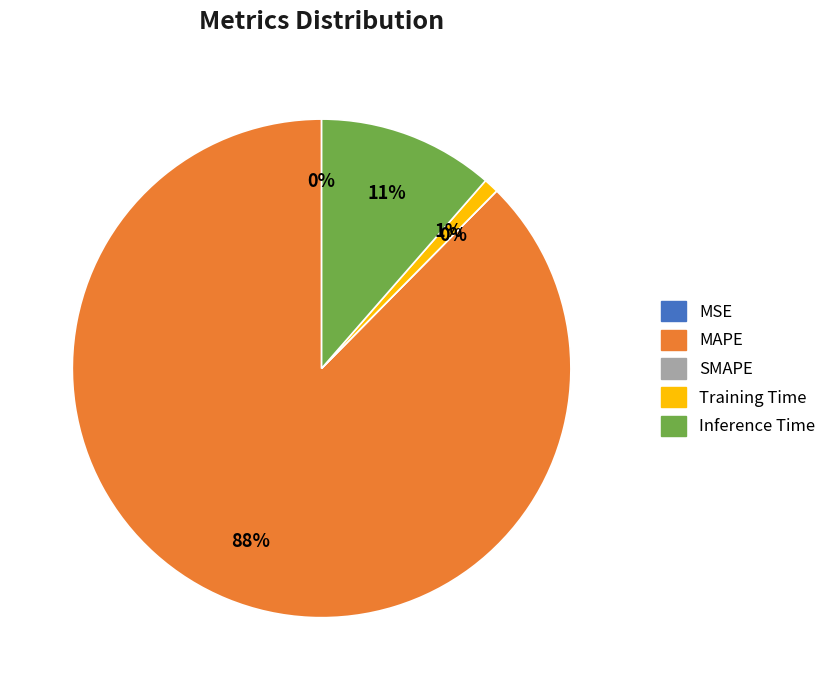

To the nearest percent, what is the combined percentage of MSE and Training Time?

1%